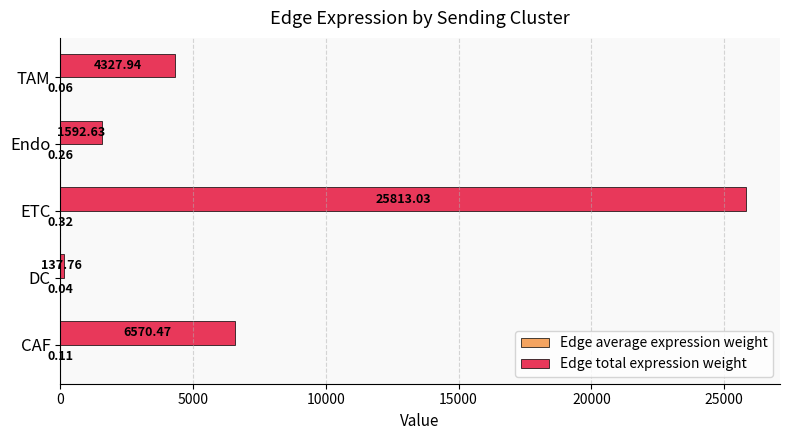

Between CAF and Endo, which series saw the biggest shift?

Edge total expression weight